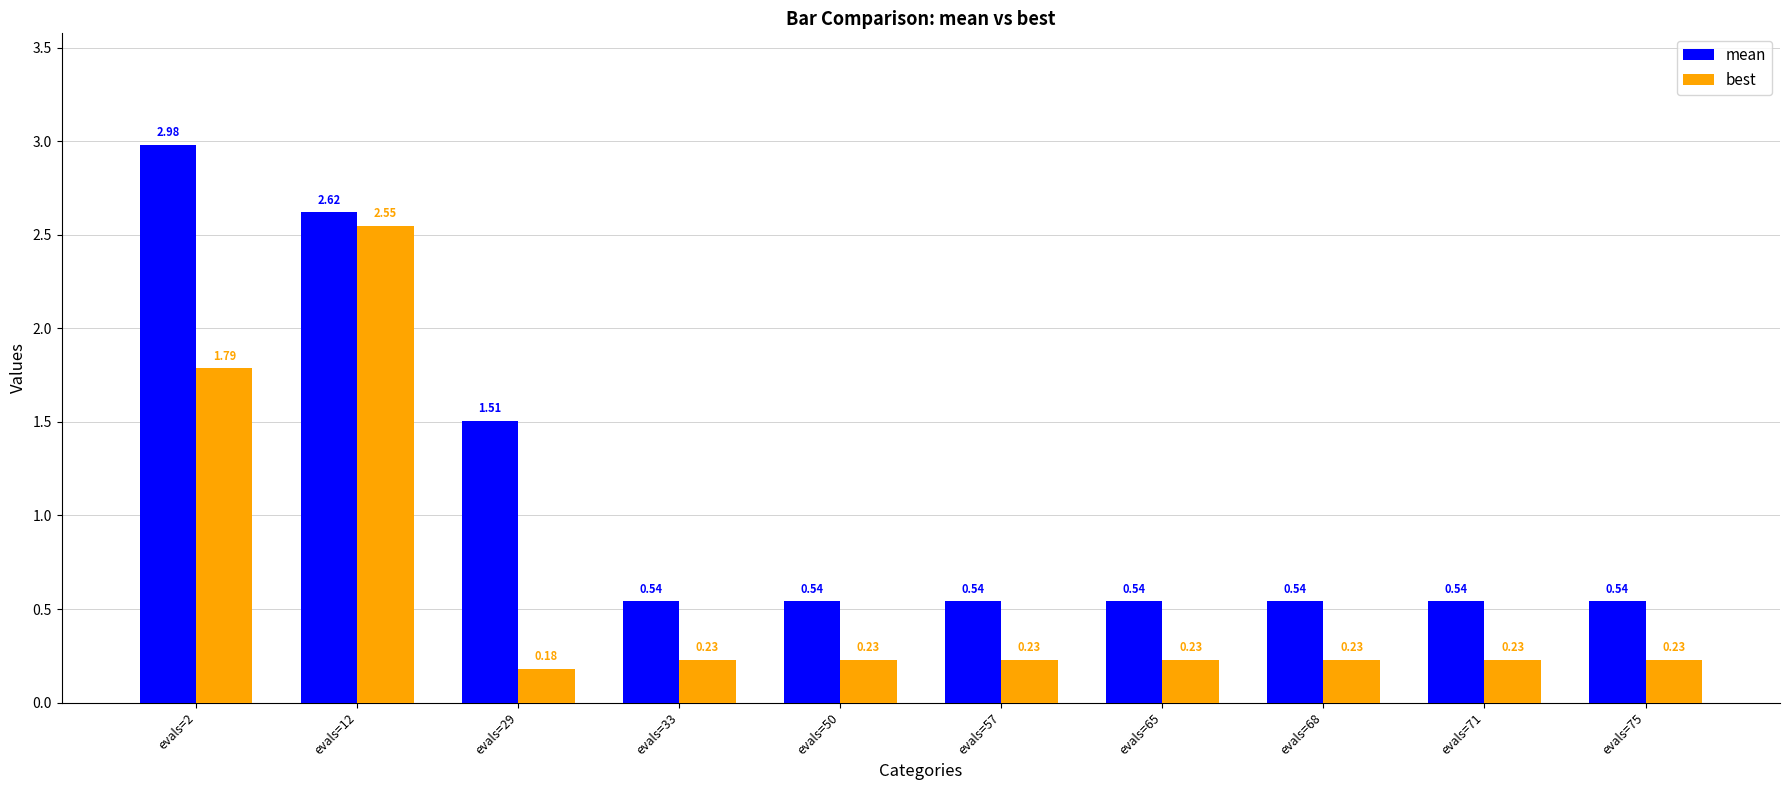

At evals=65, list the series in order from largest to smallest.

mean, best